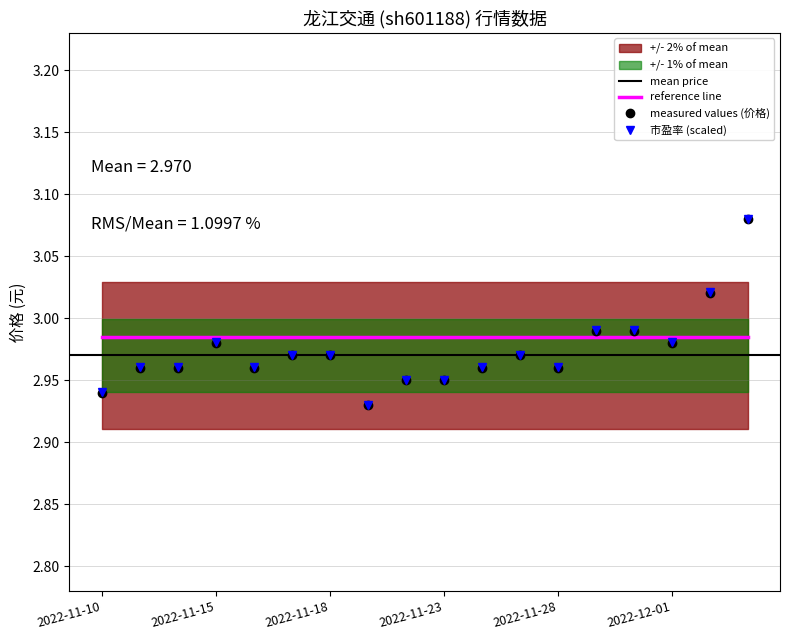

Reading right to left, list all the values displayed in this chart.

价格: 2022-12-05=3.1	2022-12-02=3.0	2022-12-01=3.0	2022-11-30=3.0	2022-11-29=3.0	2022-11-28=3.0	2022-11-25=3.0	2022-11-24=3.0	2022-11-23=3.0	2022-11-22=3.0	2022-11-21=2.9	2022-11-18=3.0	2022-11-17=3.0	2022-11-16=3.0	2022-11-15=3.0	2022-11-14=3.0	2022-11-11=3.0	2022-11-10=2.9
市盈率: 2022-12-05=3.1	2022-12-02=3.0	2022-12-01=3.0	2022-11-30=3.0	2022-11-29=3.0	2022-11-28=3.0	2022-11-25=3.0	2022-11-24=3.0	2022-11-23=3.0	2022-11-22=3.0	2022-11-21=2.9	2022-11-18=3.0	2022-11-17=3.0	2022-11-16=3.0	2022-11-15=3.0	2022-11-14=3.0	2022-11-11=3.0	2022-11-10=2.9